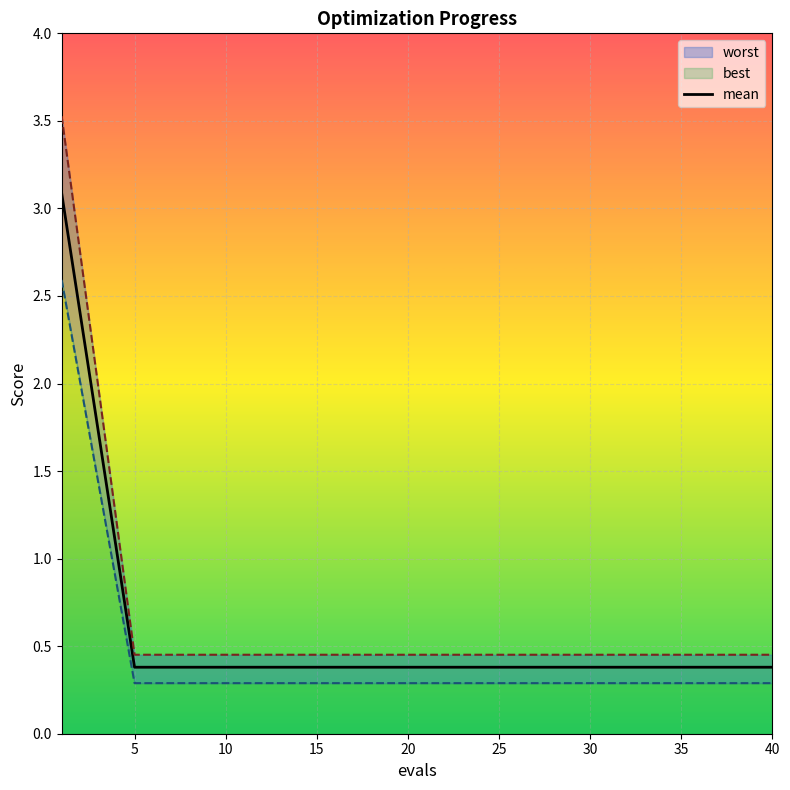

What is the lowest value of the mean series?

0.4